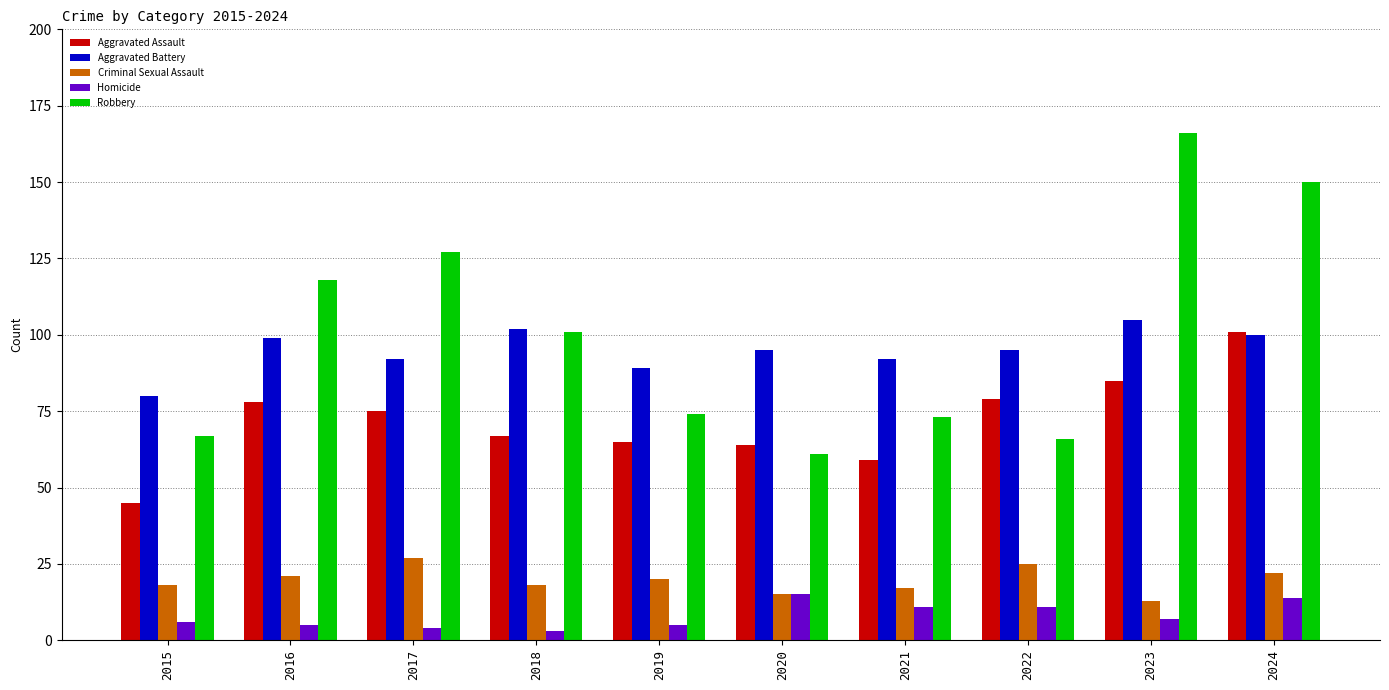

List the series in order of their peak value, lowest first.

Homicide, Criminal Sexual Assault, Aggravated Assault, Aggravated Battery, Robbery